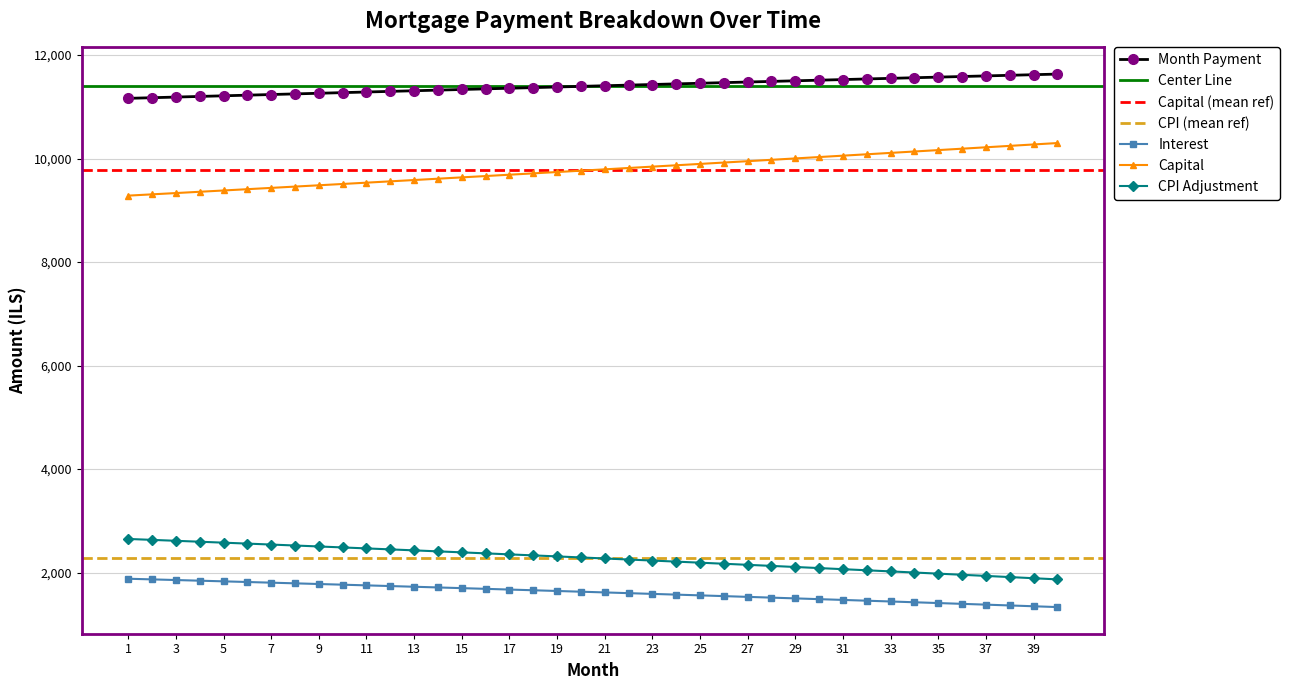

The capital series shows 9308.7 at 2. True or false?

True